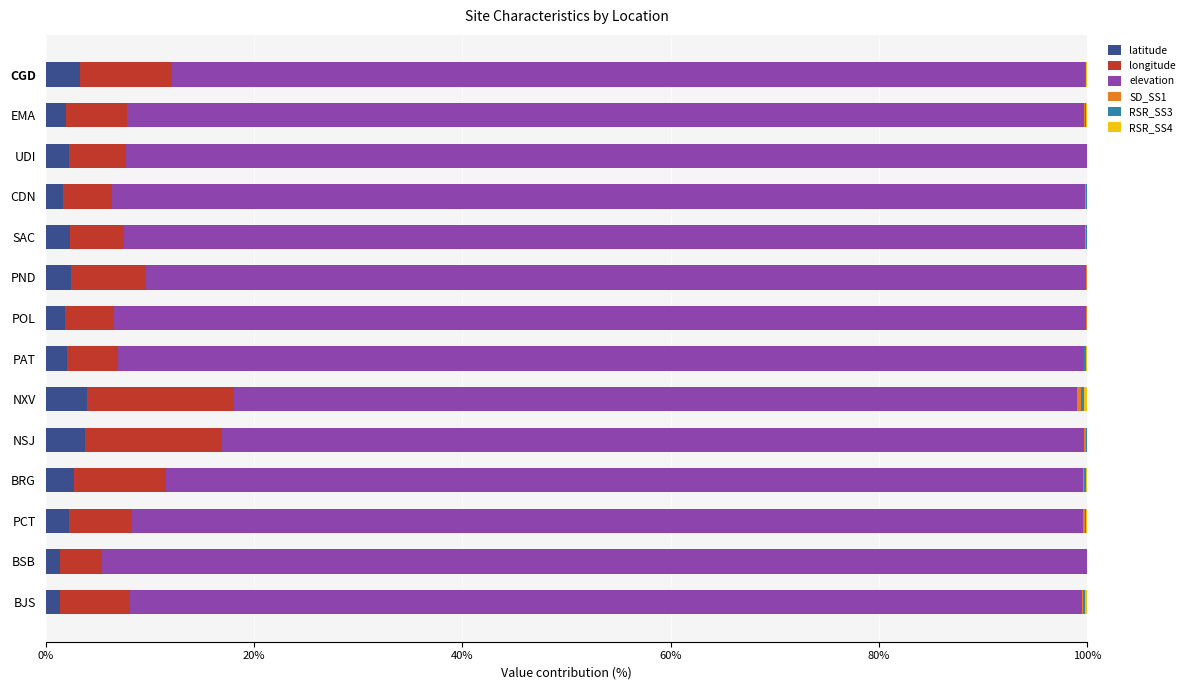

Count the number of categories in the chart.

14